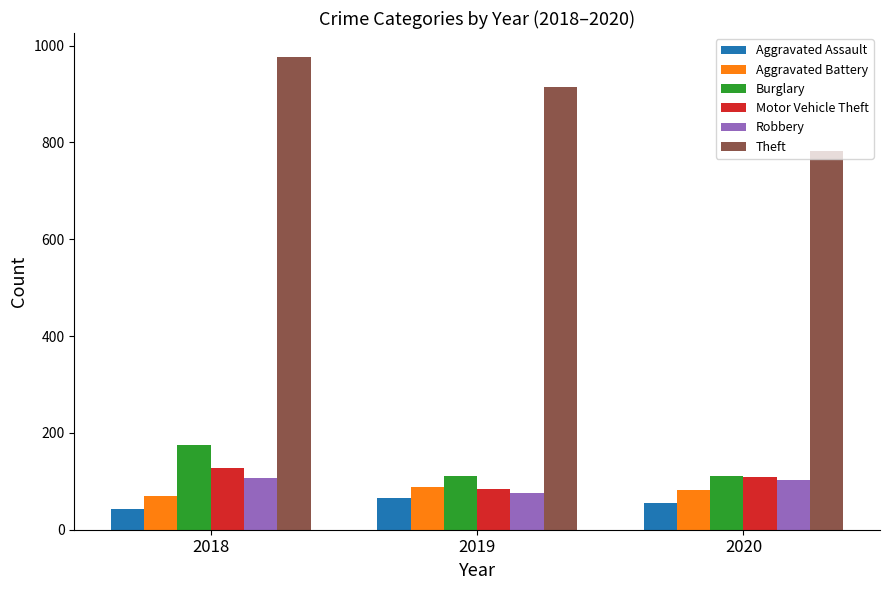

How many groups of bars are there?

3